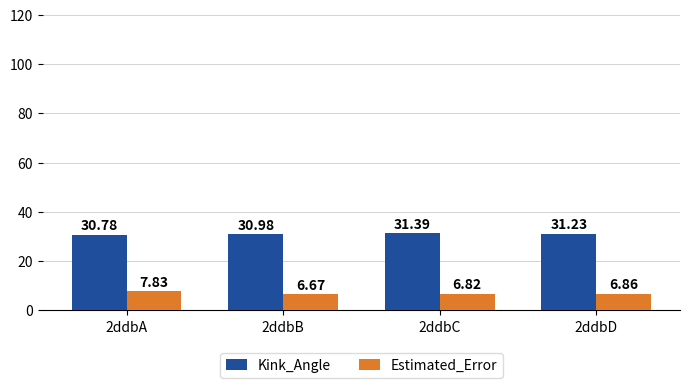

True or false: Kink_Angle has a value of 30.8 at 2ddbA.

True